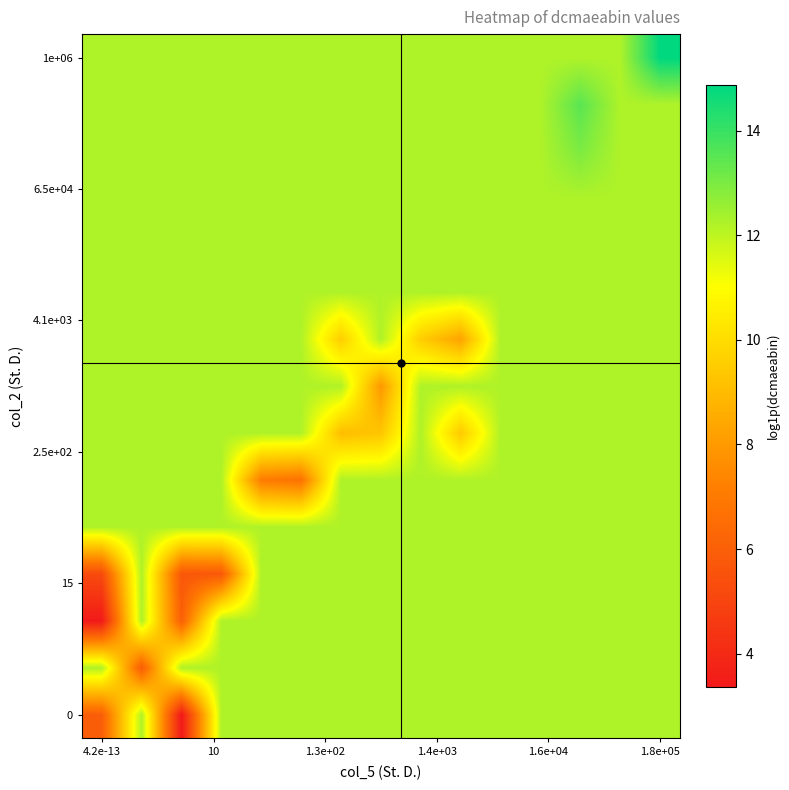

Which category has the highest value across all series?

1.8e+05